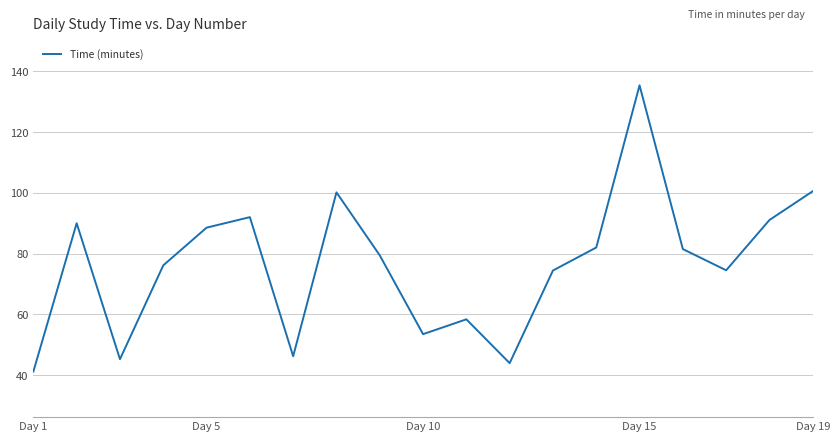

What is the difference between the maximum and minimum values?

94.1